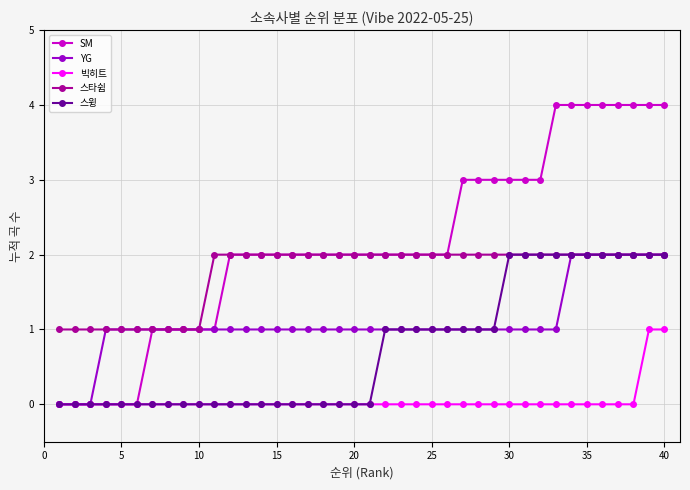

True or false: 빅히트 and 스타쉽 intersect in this chart.

False